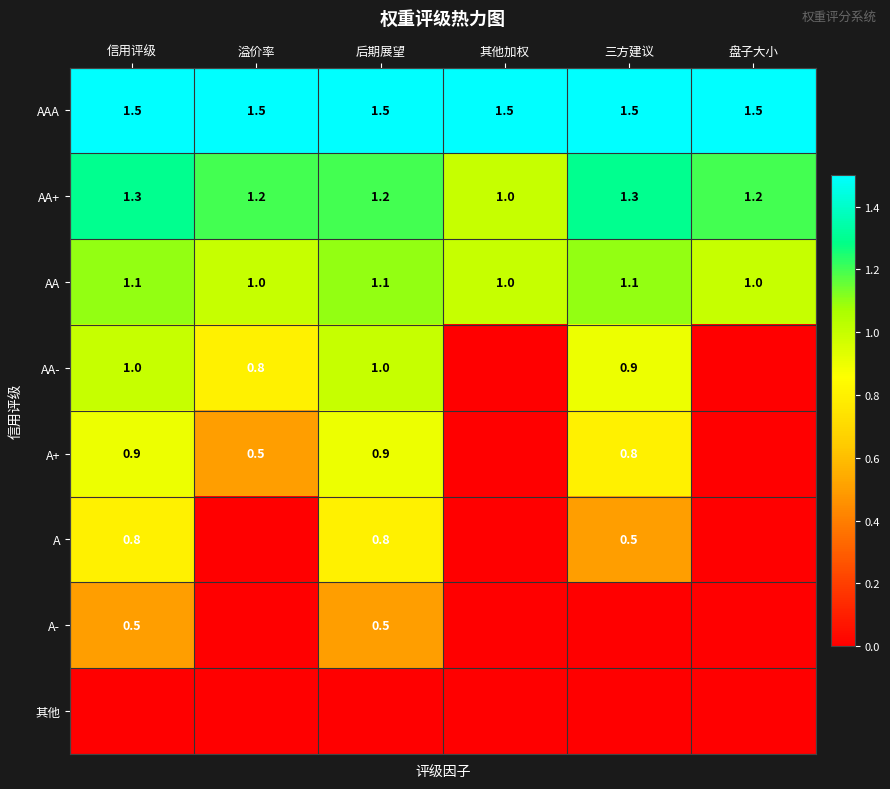

At which category is the sum across all series the highest?

信用评级